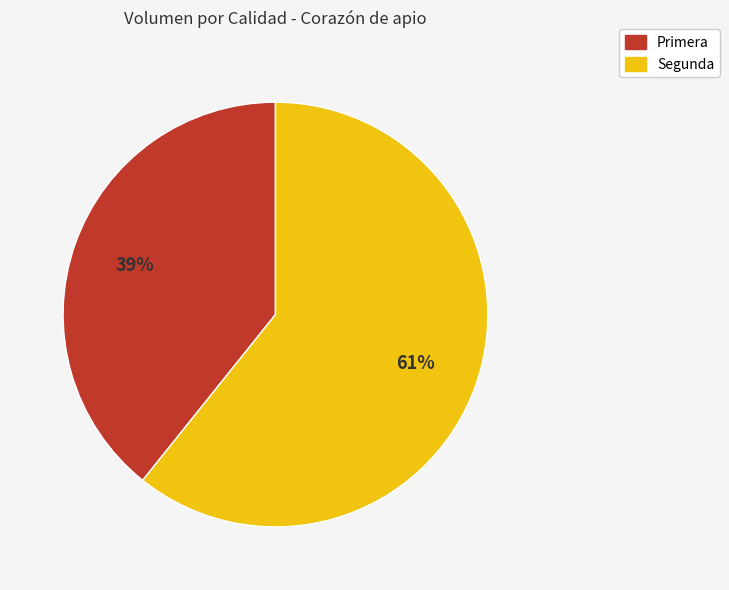

To the nearest percent, what is the combined percentage of Primera and Segunda?

100%